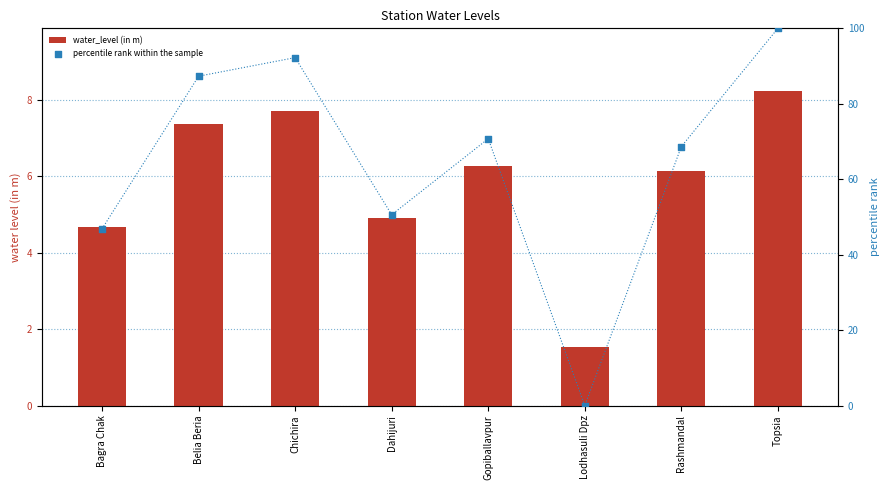

At how many categories does at least one series exceed 99?

1